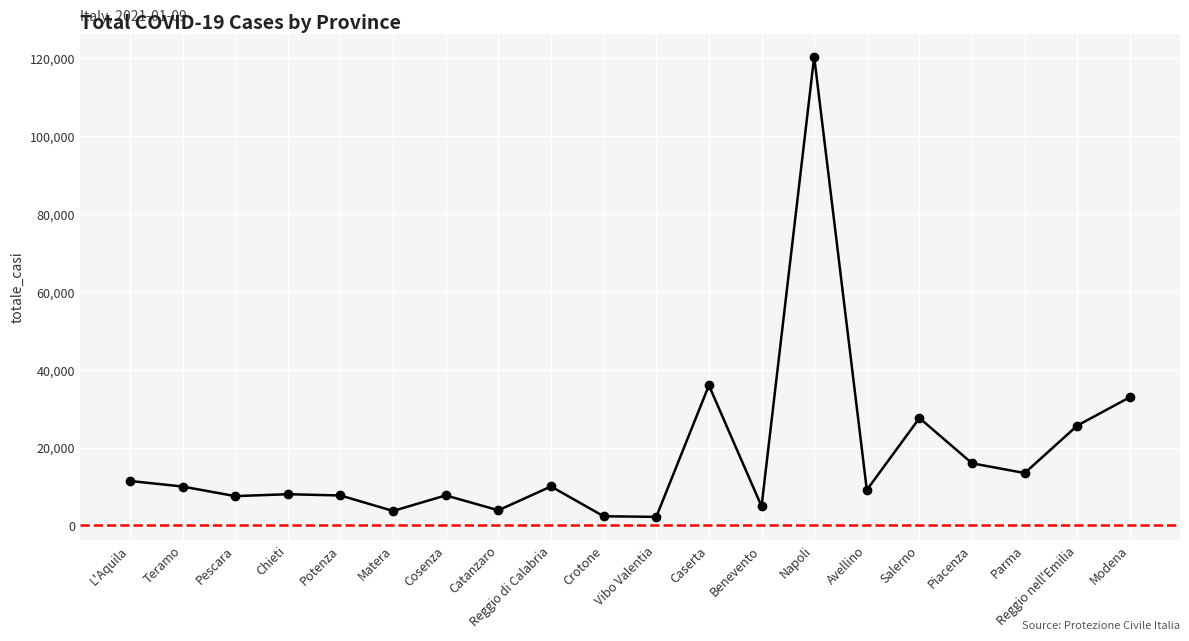

Reading left to right, what are all the values shown in this chart?

L'Aquila=11419	Teramo=9994	Pescara=7526	Chieti=8018	Potenza=7692	Matera=3714	Cosenza=7715	Catanzaro=3889	Reggio di Calabria=10009	Crotone=2355	Vibo Valentia=2198	Caserta=35973	Benevento=4910	Napoli=120399	Avellino=9102	Salerno=27577	Piacenza=15954	Parma=13454	Reggio nell'Emilia=25658	Modena=32949